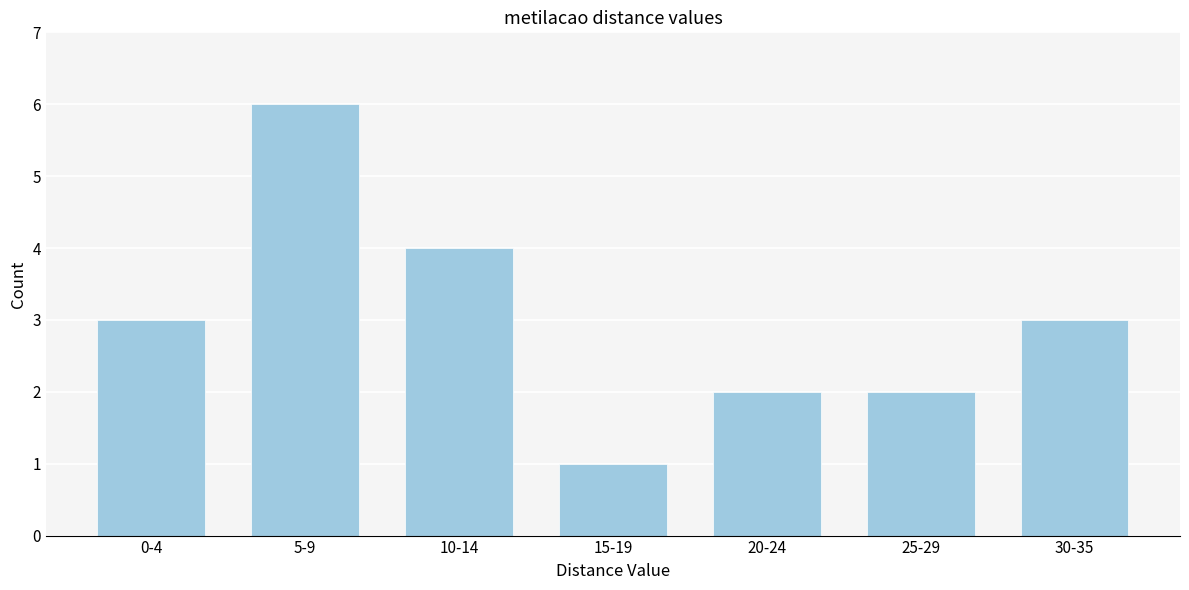

Reading left to right, list all the values displayed in this chart.

3	6	4	1	2	2	3